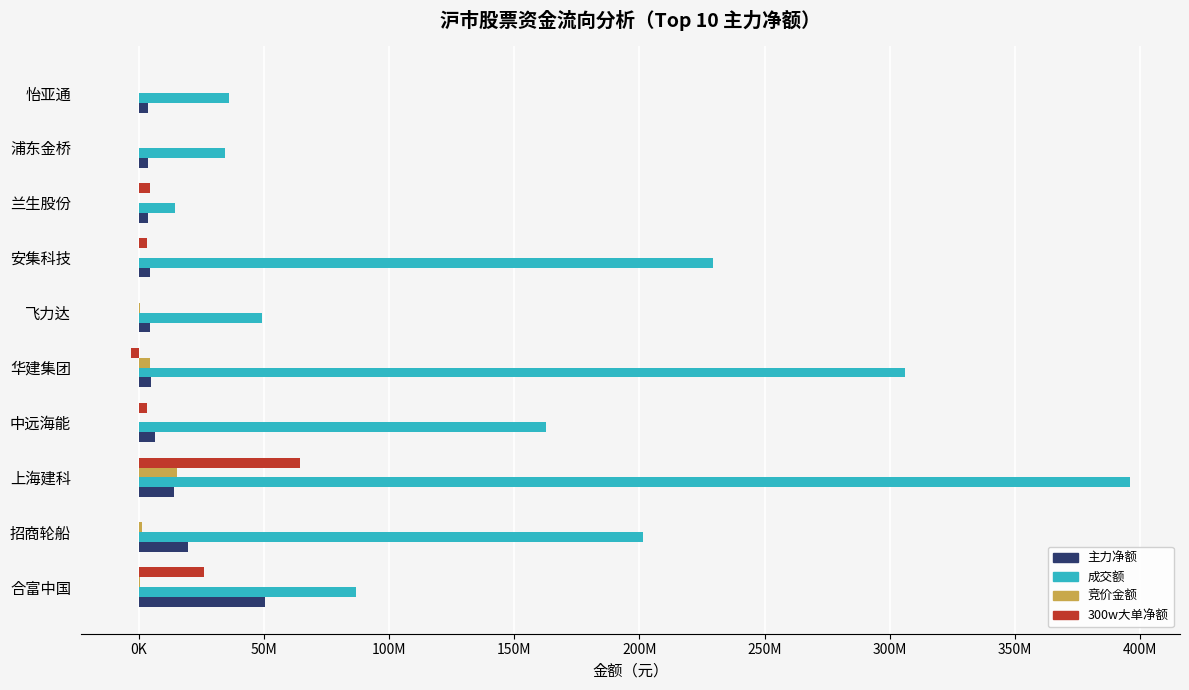

What are all the series names shown in the legend?

主力净额, 成交额, 竞价金额, 300w大单净额